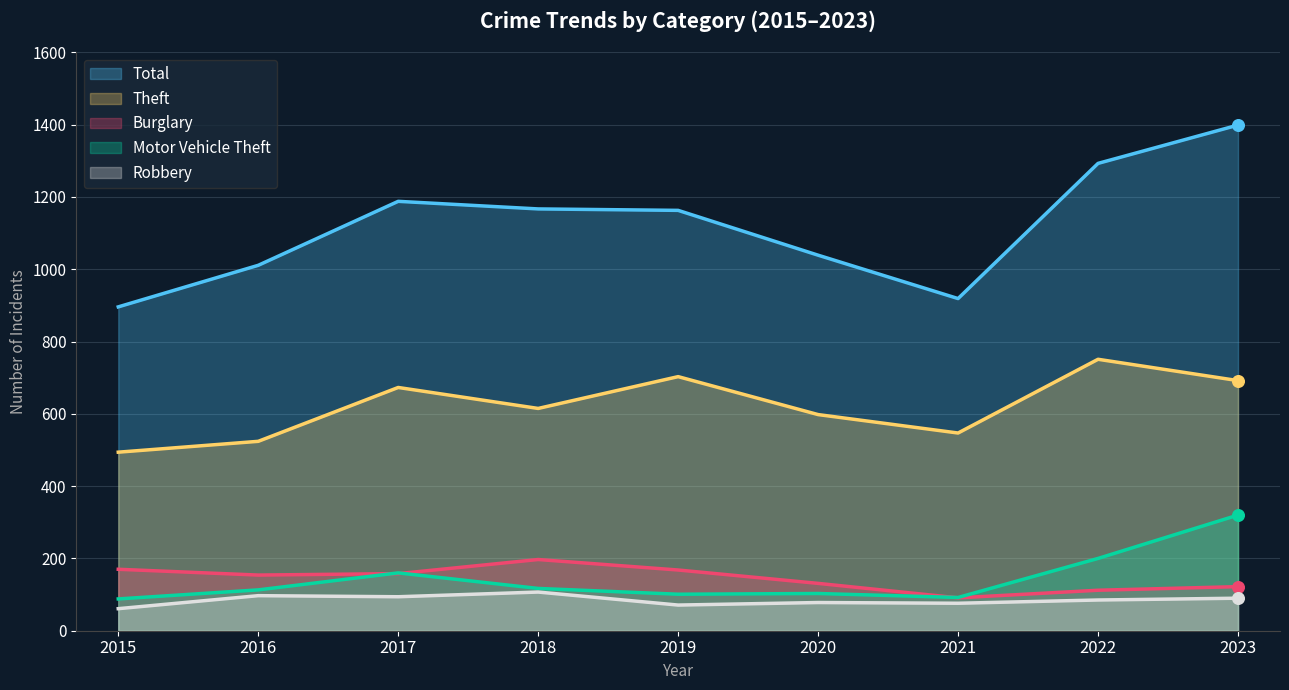

Which series has the largest Y range (max minus min)?

Total